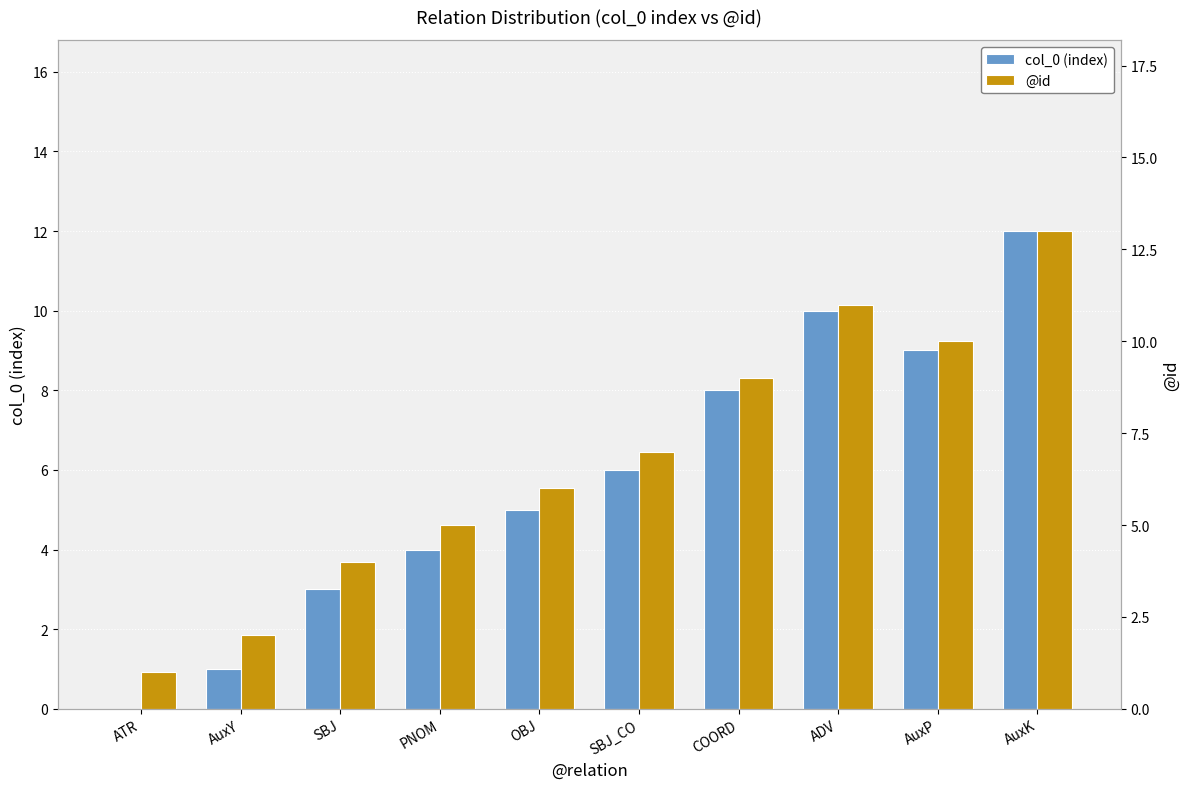

What is the difference between the @id values at ATR and OBJ?

5